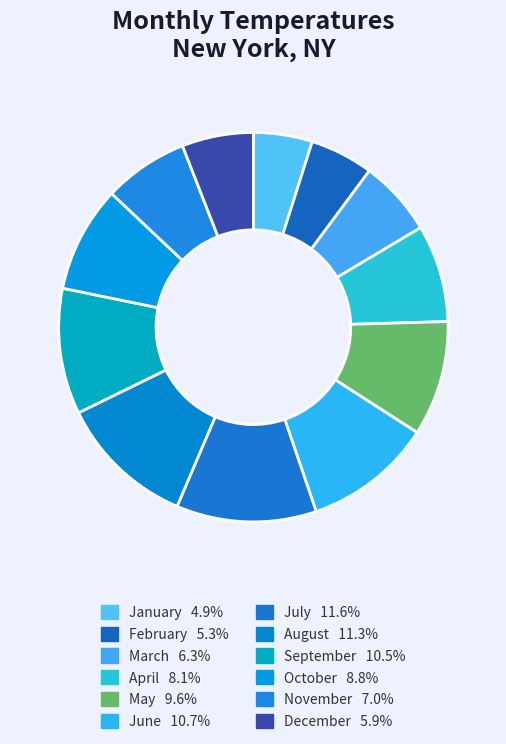

Count the number of slices in the pie.

12